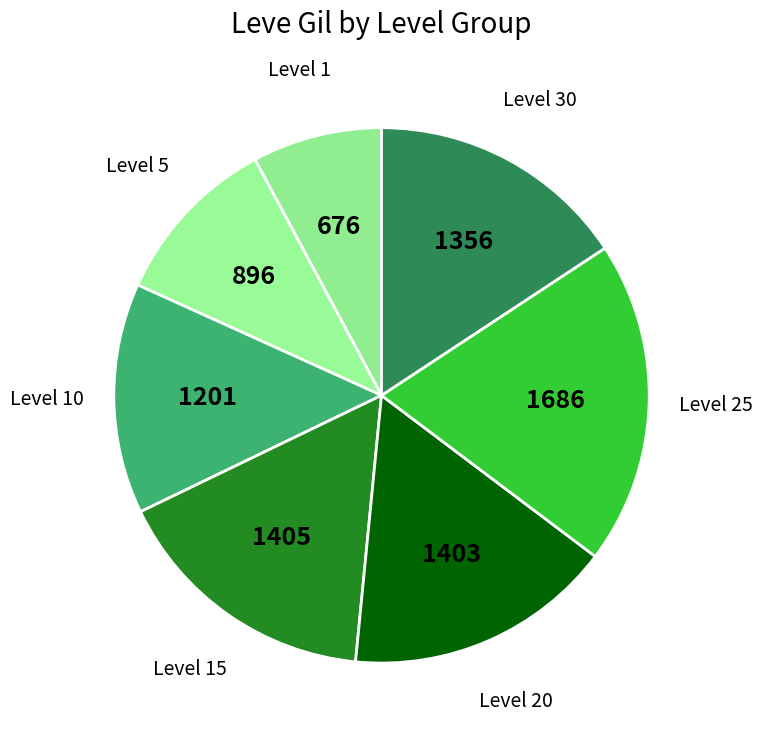

What is the ratio of the value at Level 5 to the value at Level 20?

0.6